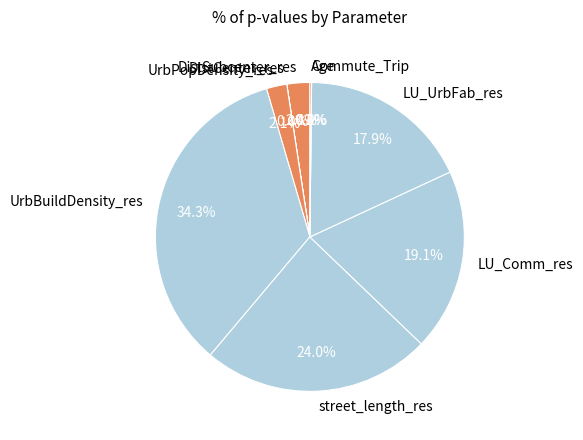

To the nearest percent, what is the average slice percentage?

11%